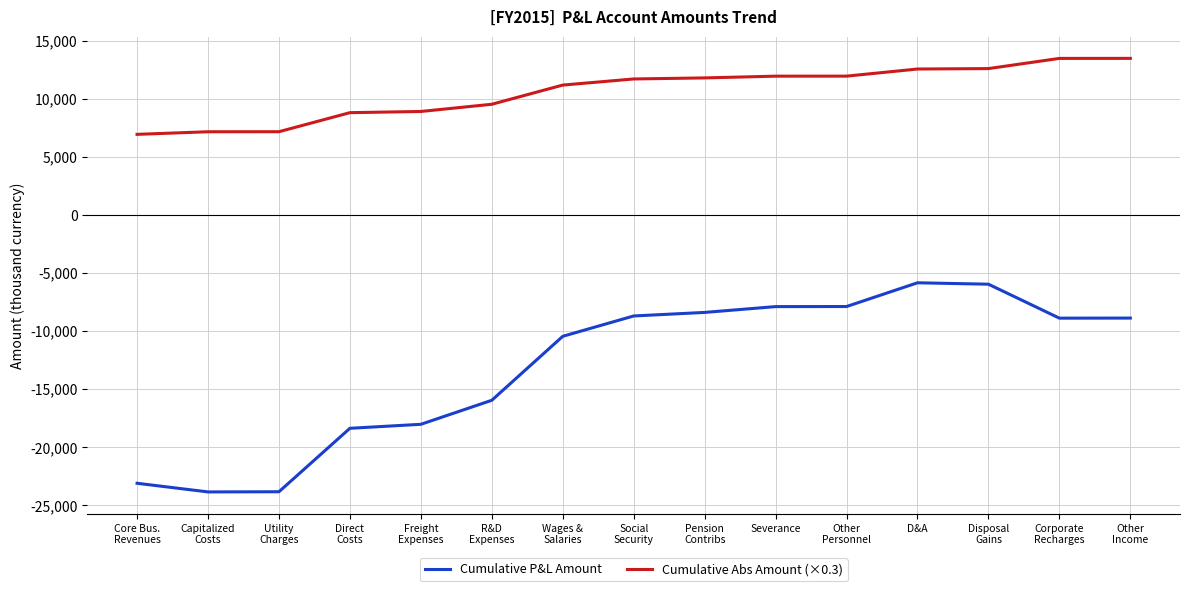

Which series has the largest range (max minus min)?

Cumulative P&L Amount